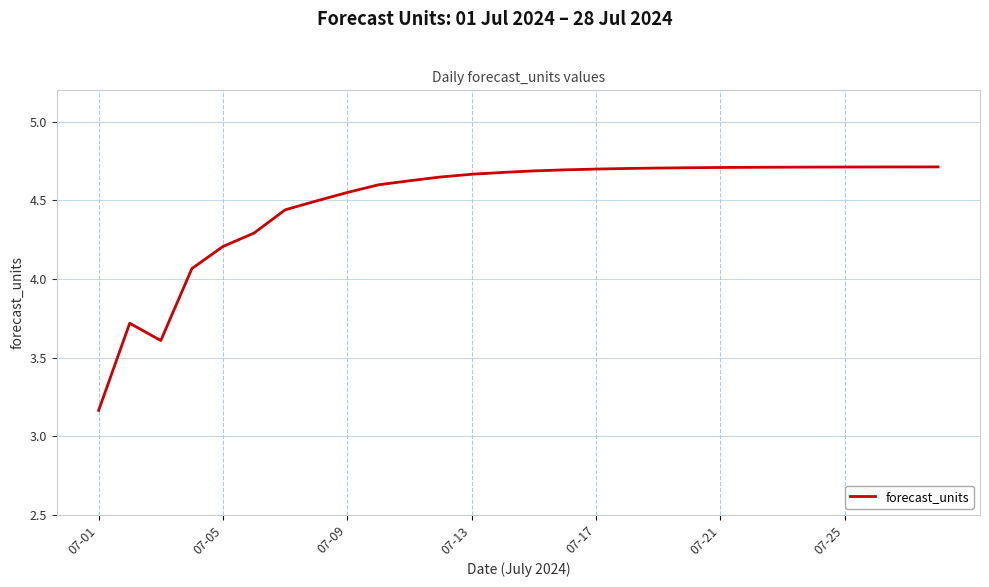

What is the difference between the maximum and minimum values?

1.5